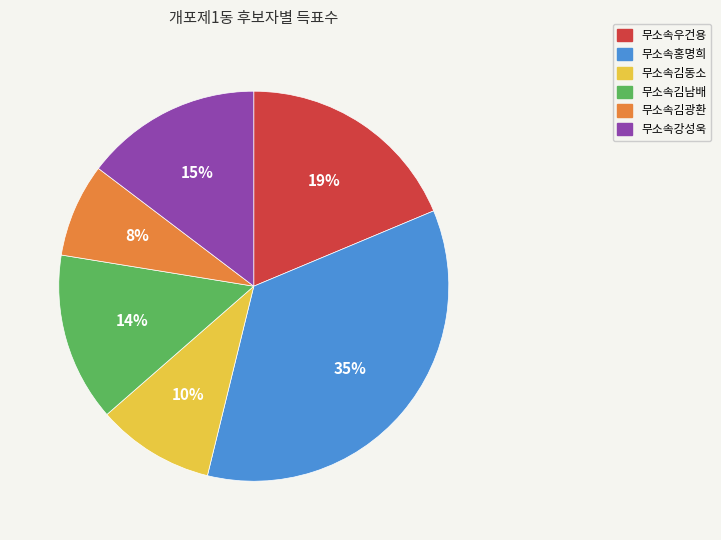

To the nearest percent, what is the difference between the 무소속김광환 and 무소속홍명희 slice percentages?

27%